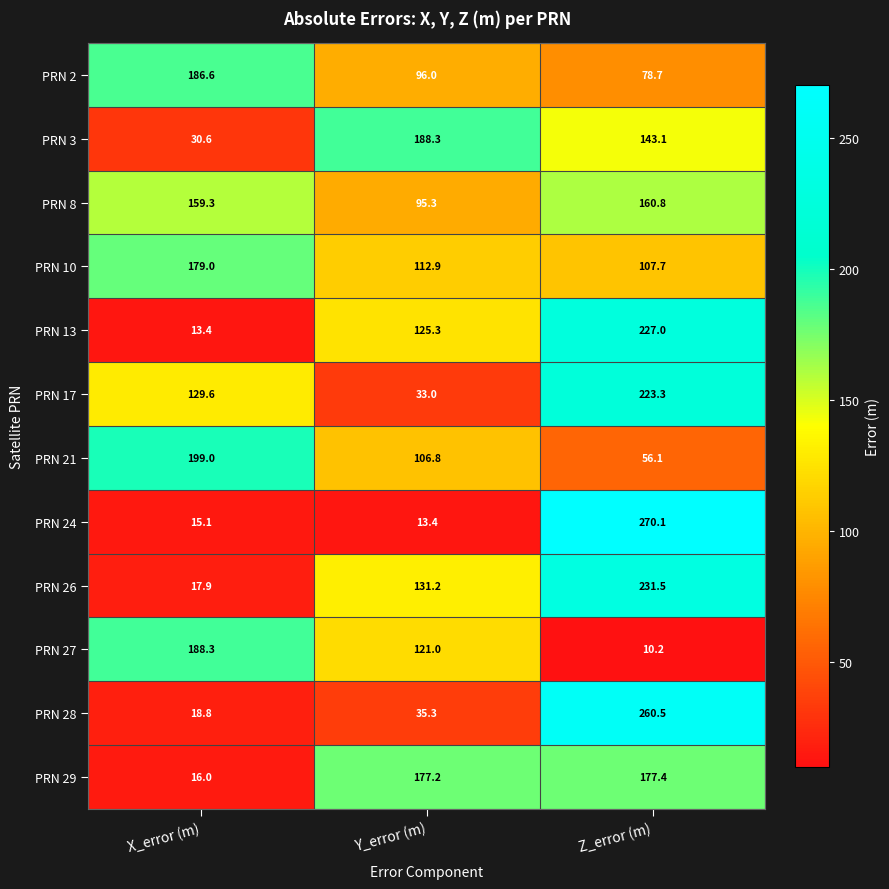

Rank the series at Z_error (m) from highest to lowest value.

PRN 24, PRN 28, PRN 26, PRN 13, PRN 17, PRN 29, PRN 8, PRN 3, PRN 10, PRN 2, PRN 21, PRN 27